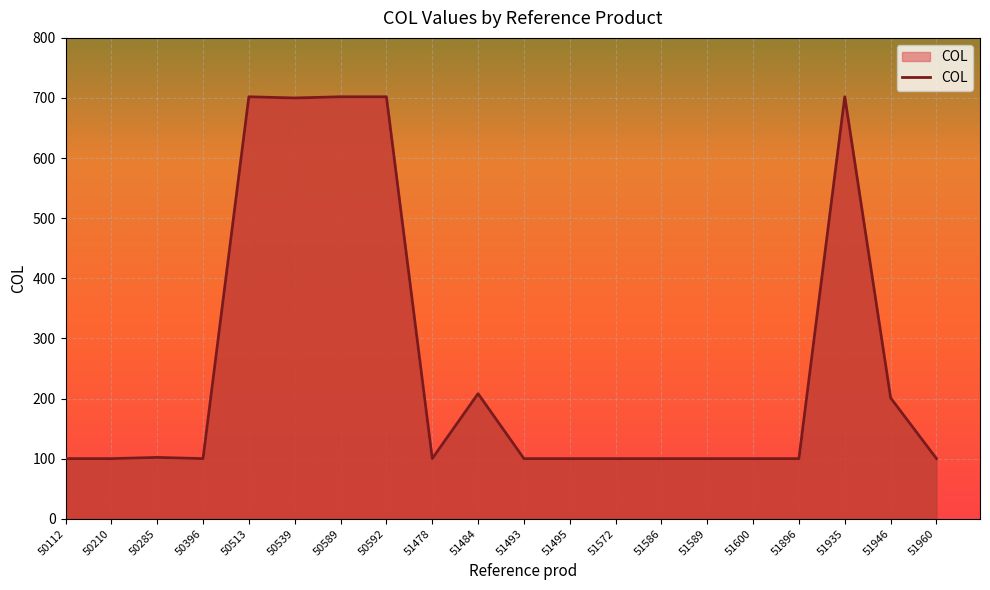

What is the minimum value shown in the chart?

100